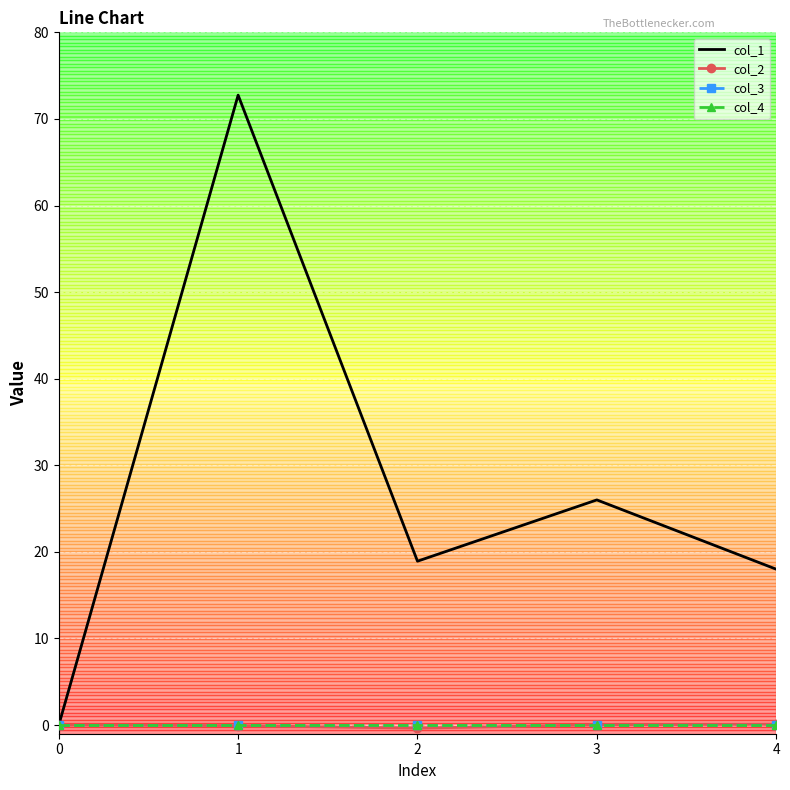

Which category has the lowest value across all series?

2